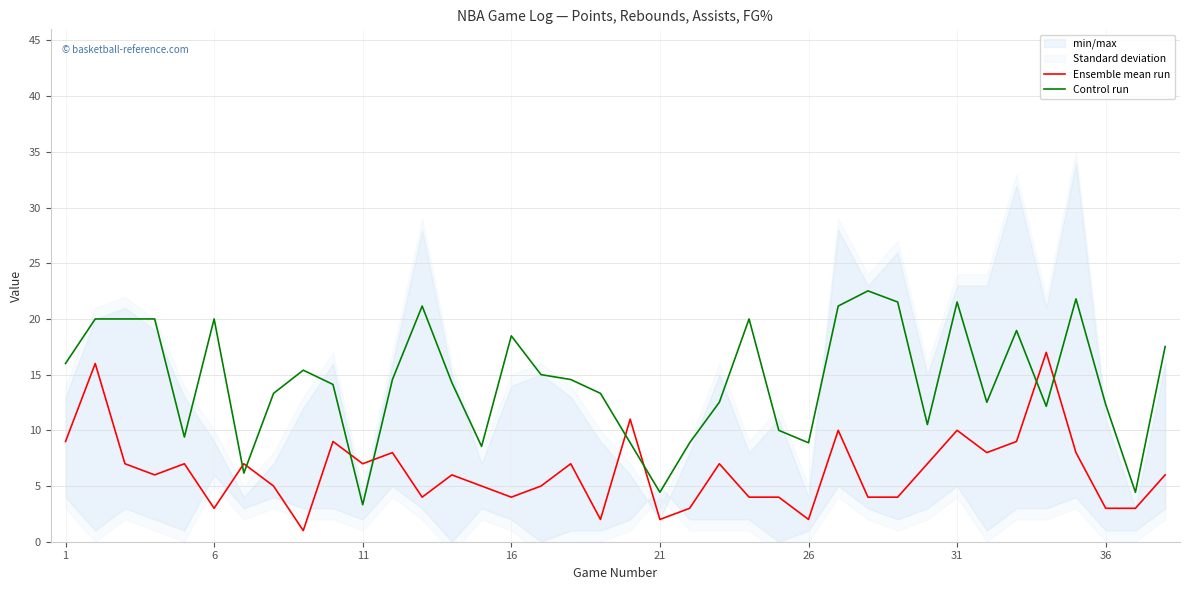

Reading right to left, list all the values displayed in this chart.

Ensemble mean run: 6.0	3.0	3.0	8.0	17.0	9.0	8.0	10.0	7.0	4.0	4.0	10.0	2.0	4.0	4.0	7.0	3.0	2.0	11.0	2.0	7.0	5.0	4.0	5.0	6.0	4.0	8.0	7.0	9.0	1.0	5.0	7.0	3.0	7.0	6.0	7.0	16.0	9.0
Control run: 17.5	4.4	12.3	21.8	12.2	19.0	12.5	21.5	10.5	21.5	22.5	21.2	8.9	10.0	20.0	12.5	8.9	4.4	8.9	13.3	14.6	15.0	18.5	8.6	14.3	21.2	14.6	3.3	14.1	15.4	13.3	6.2	20.0	9.4	20.0	20.0	20.0	16.0